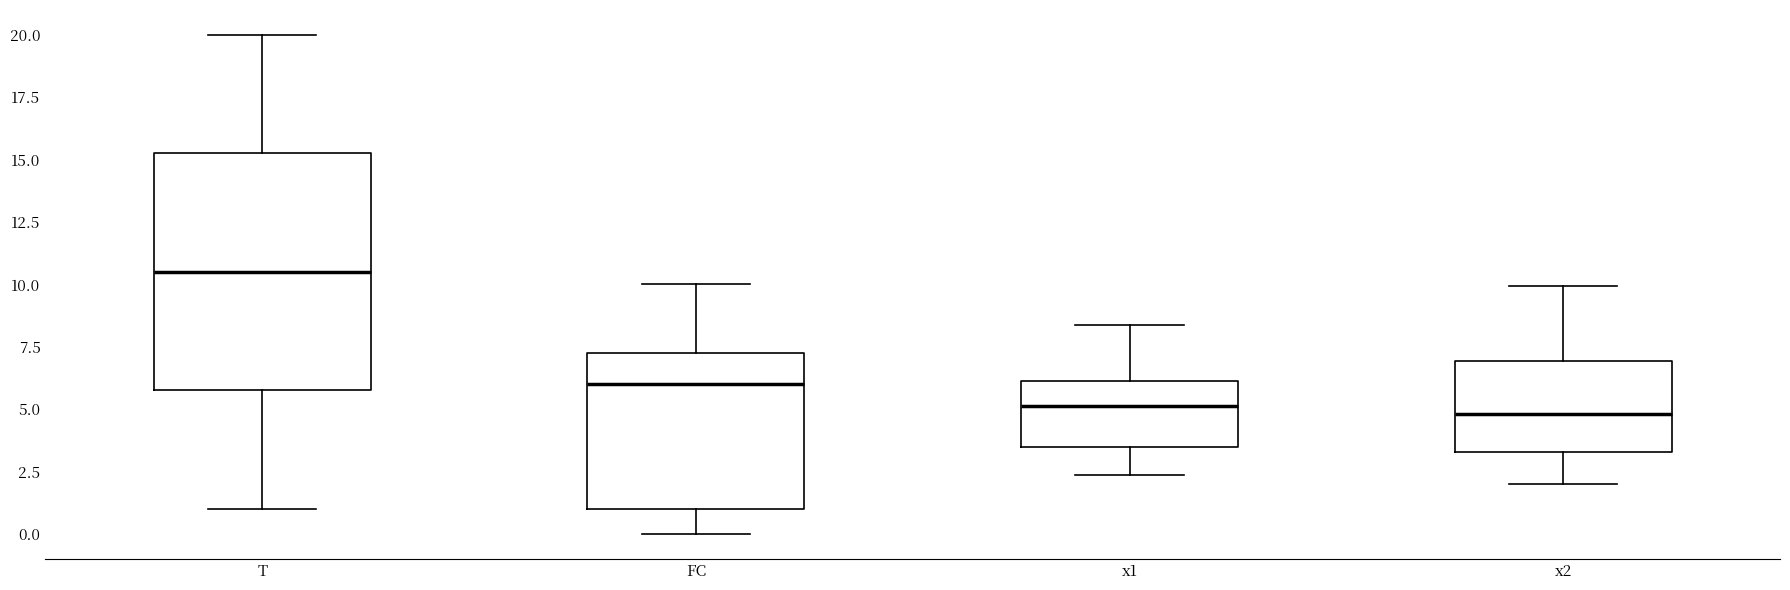

Which box's median line is the highest?

T